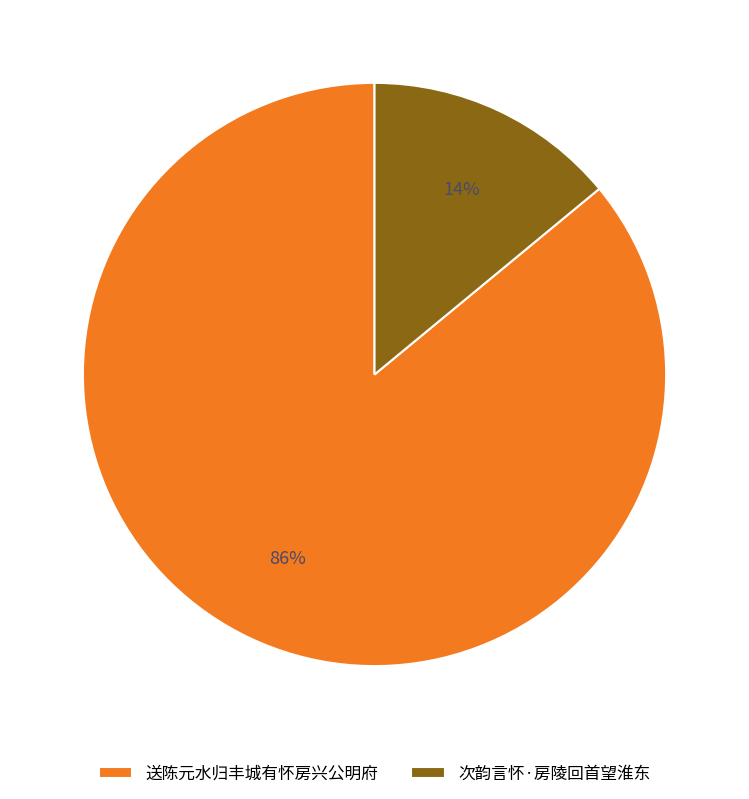

To the nearest percent, what is the difference between the largest and smallest slice percentages?

72%